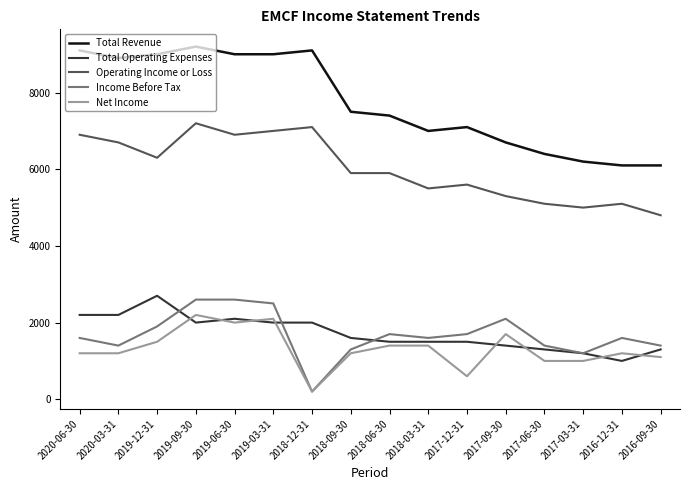

How many values in the Net Income series are below 1200?

5